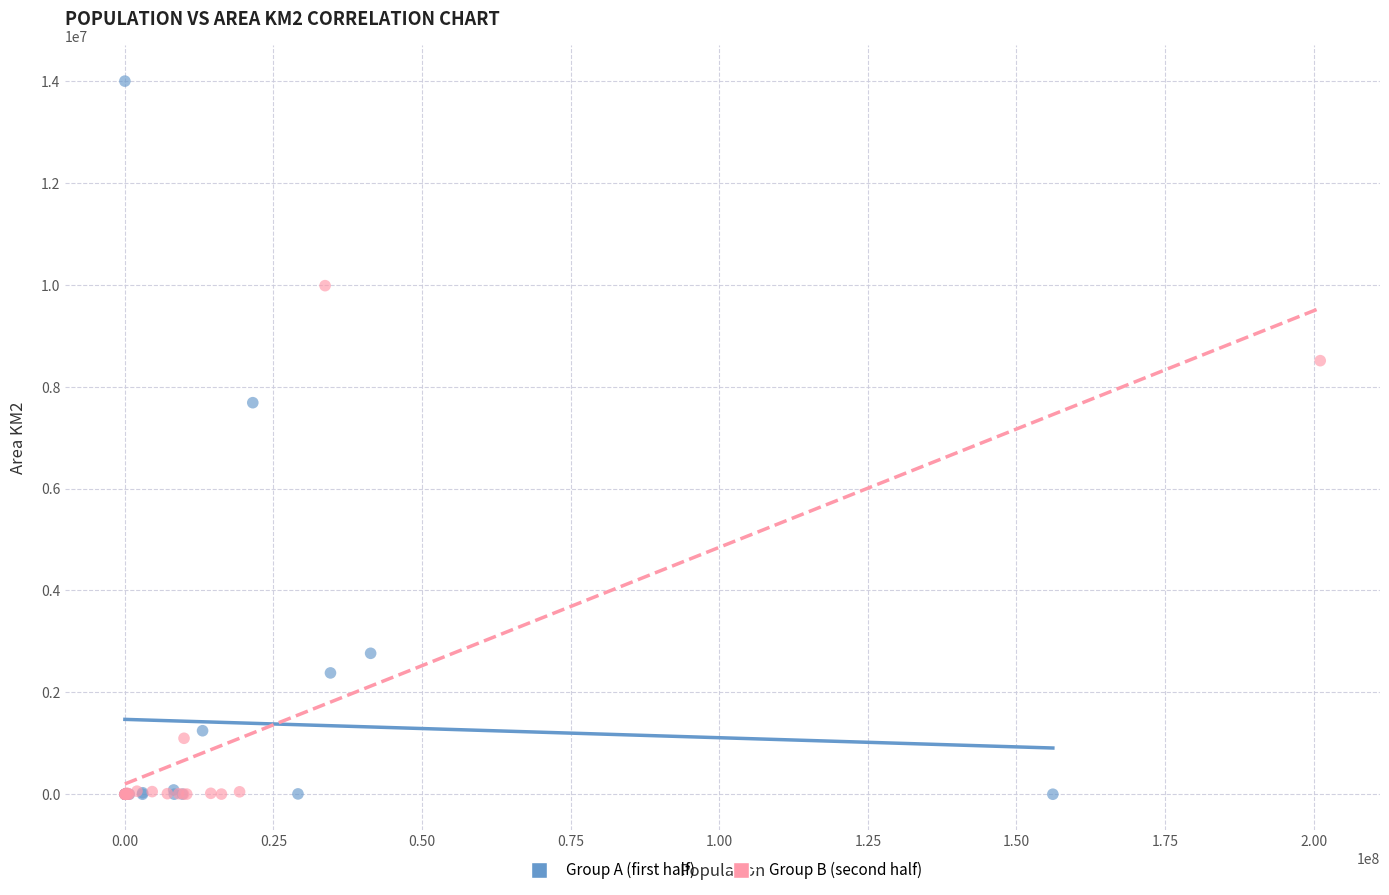

Which series contains the highest Y value?

Group A (first half)